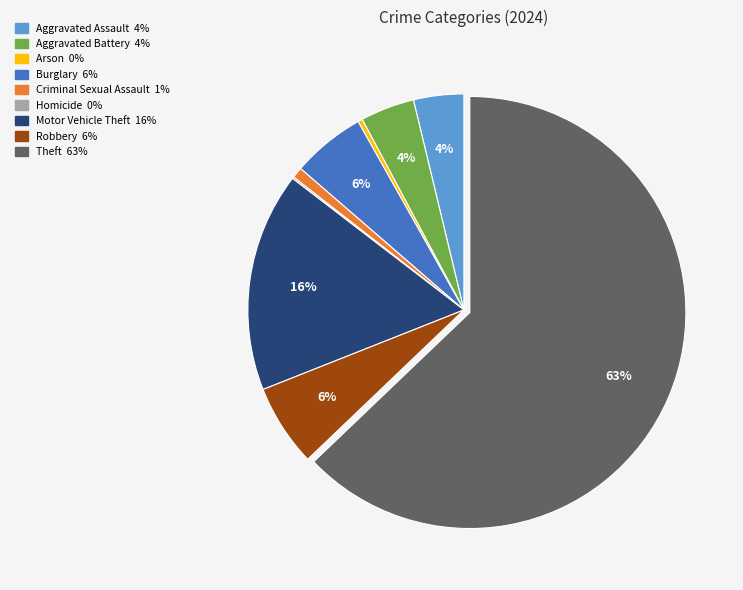

Do Aggravated Assault and Motor Vehicle Theft together represent more than half of the pie?

No